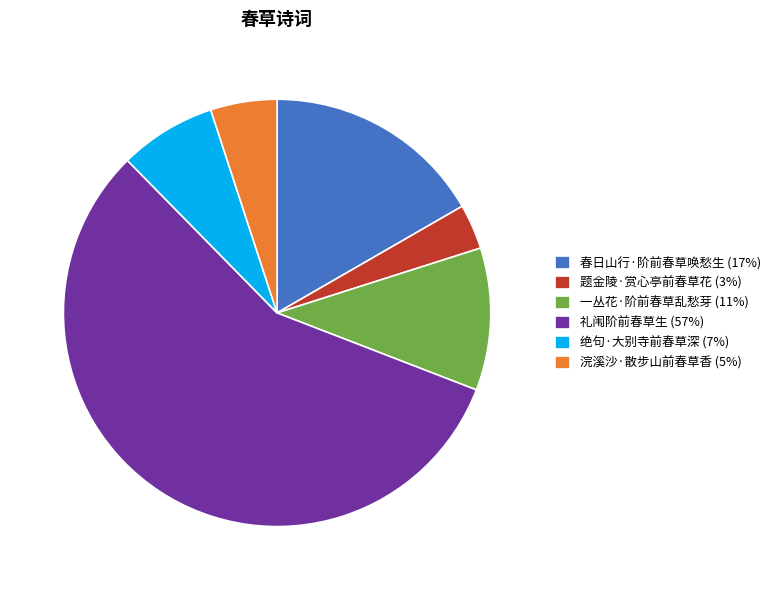

How many segments does this pie chart have?

6